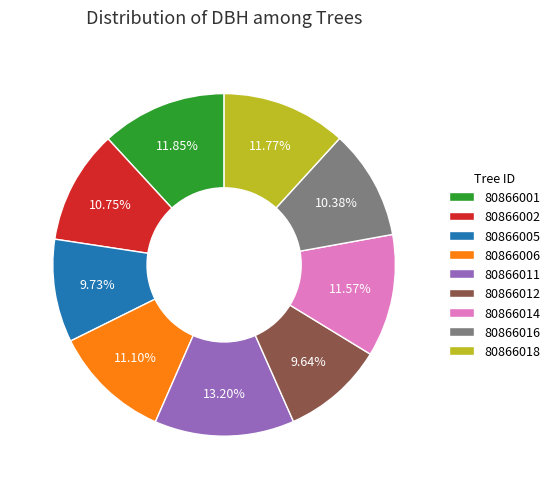

To the nearest percent, what is the difference between the largest and smallest slice percentages?

4%